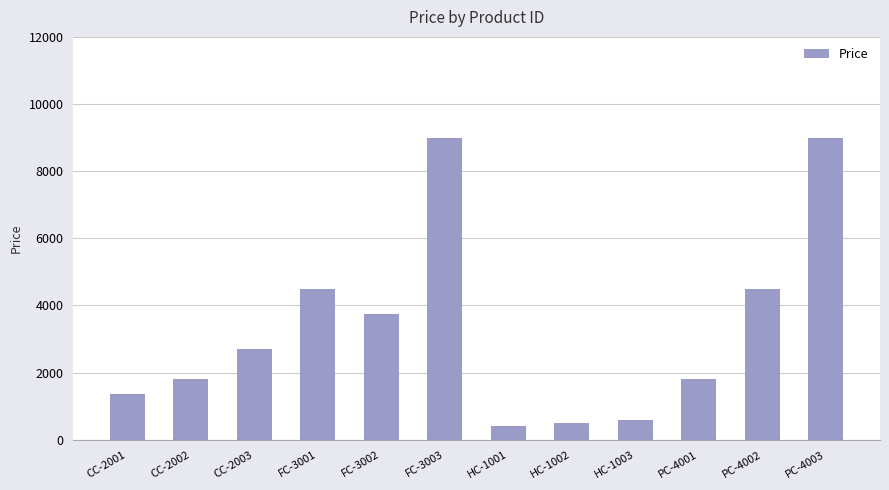

Is it true that the value at CC-2003 is 2700?

True